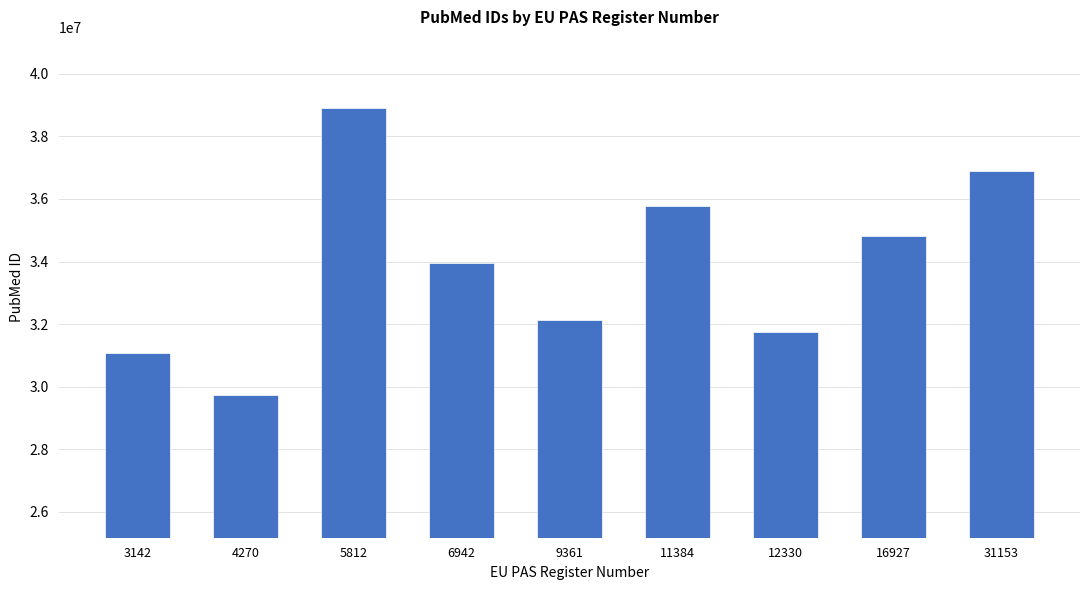

What is the sum of the values at 16927 and 3142?

65870718